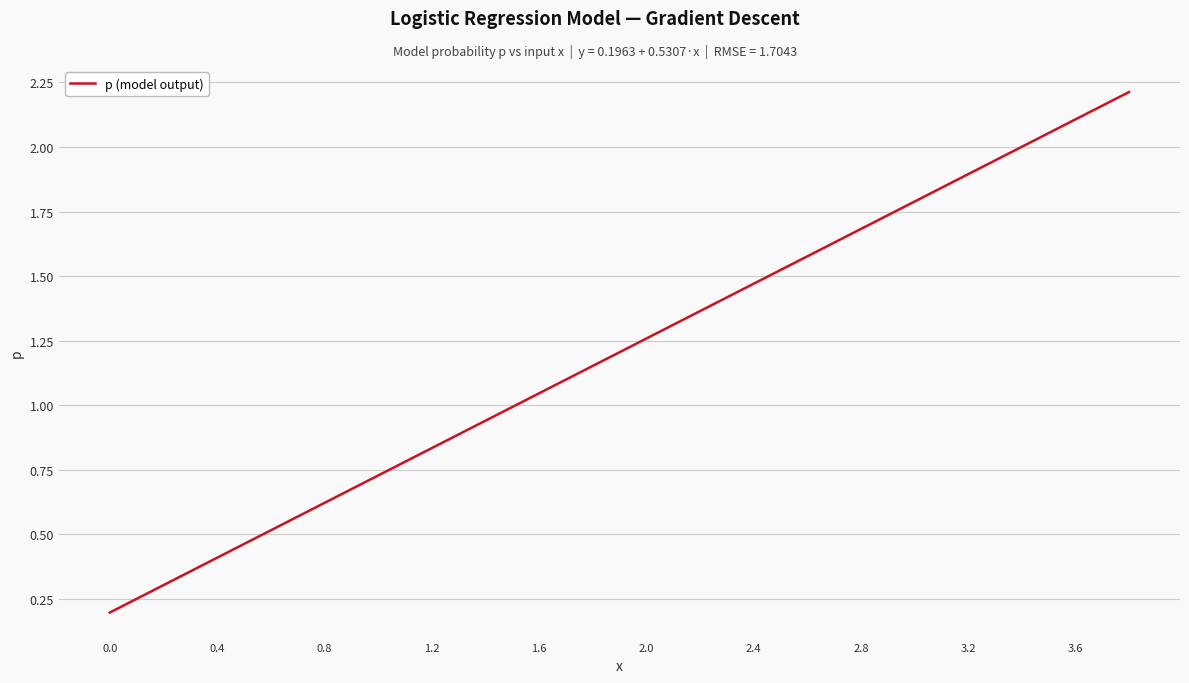

What is the difference between the maximum and minimum values?

2.0